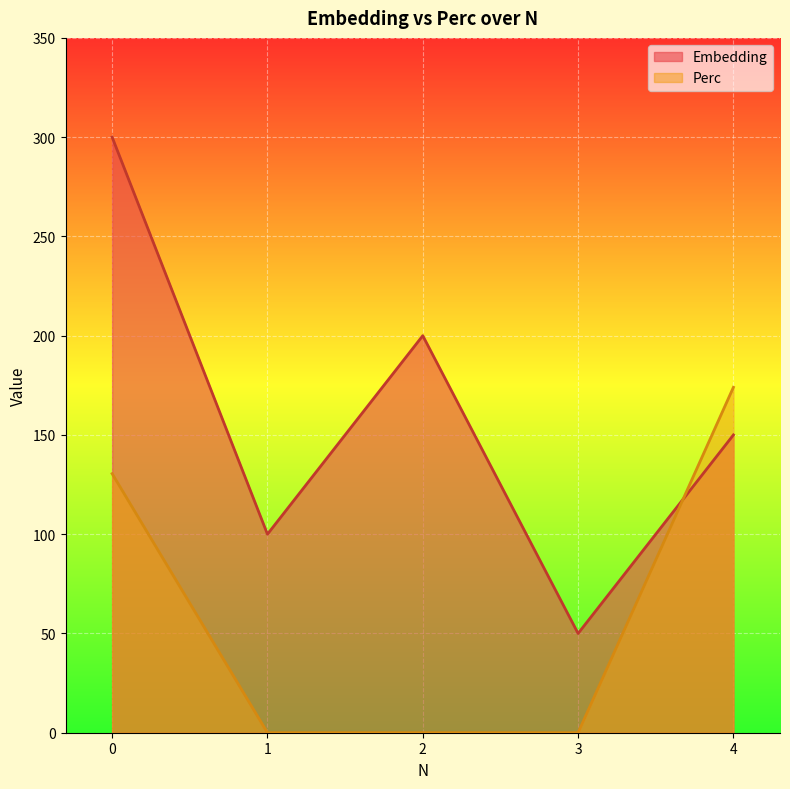

What is the highest value of the Embedding series?

300.0